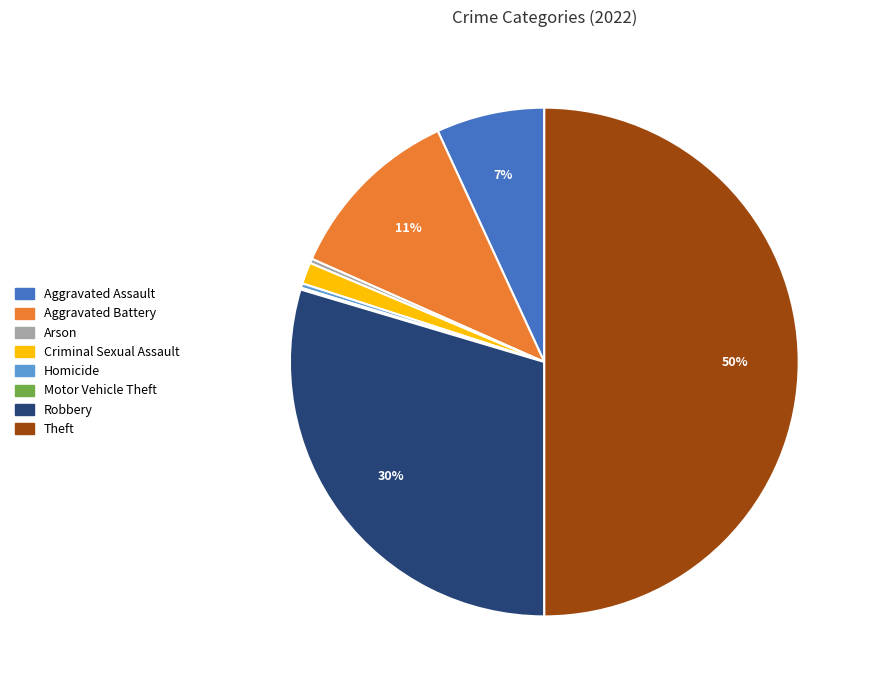

Does Homicide represent more than half of the total?

No